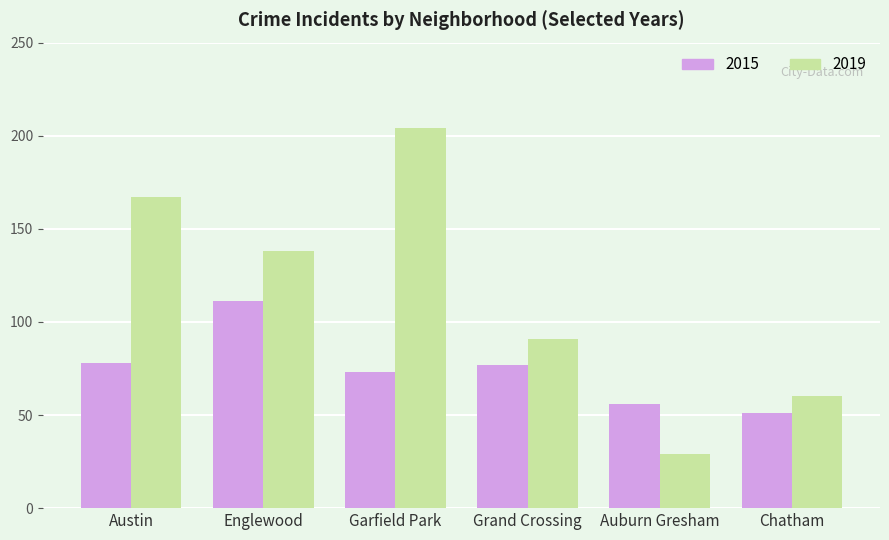

What is the spread (max minus min) of values at Austin?

89